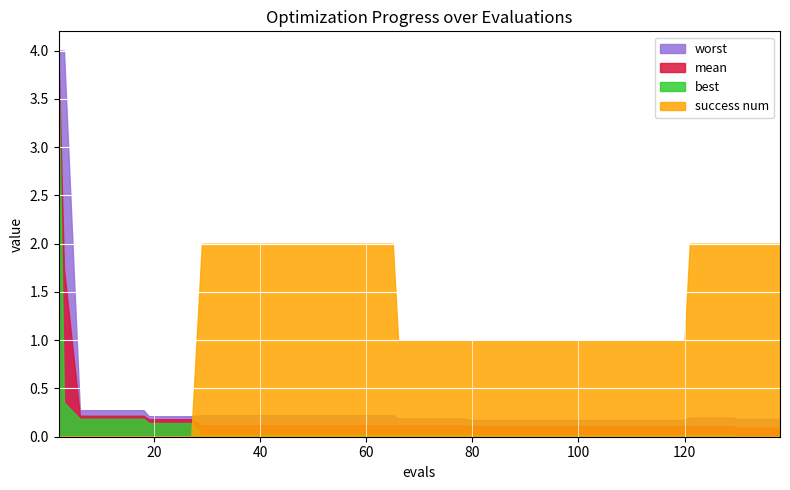

What is the maximum value for worst?

4.0